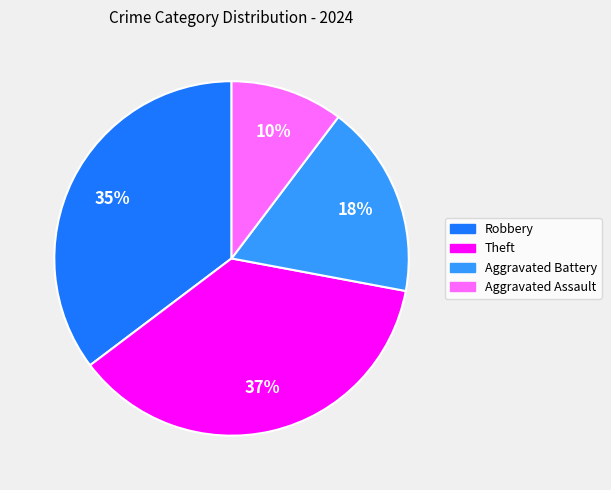

Which has a higher value, Aggravated Battery or Aggravated Assault?

Aggravated Battery